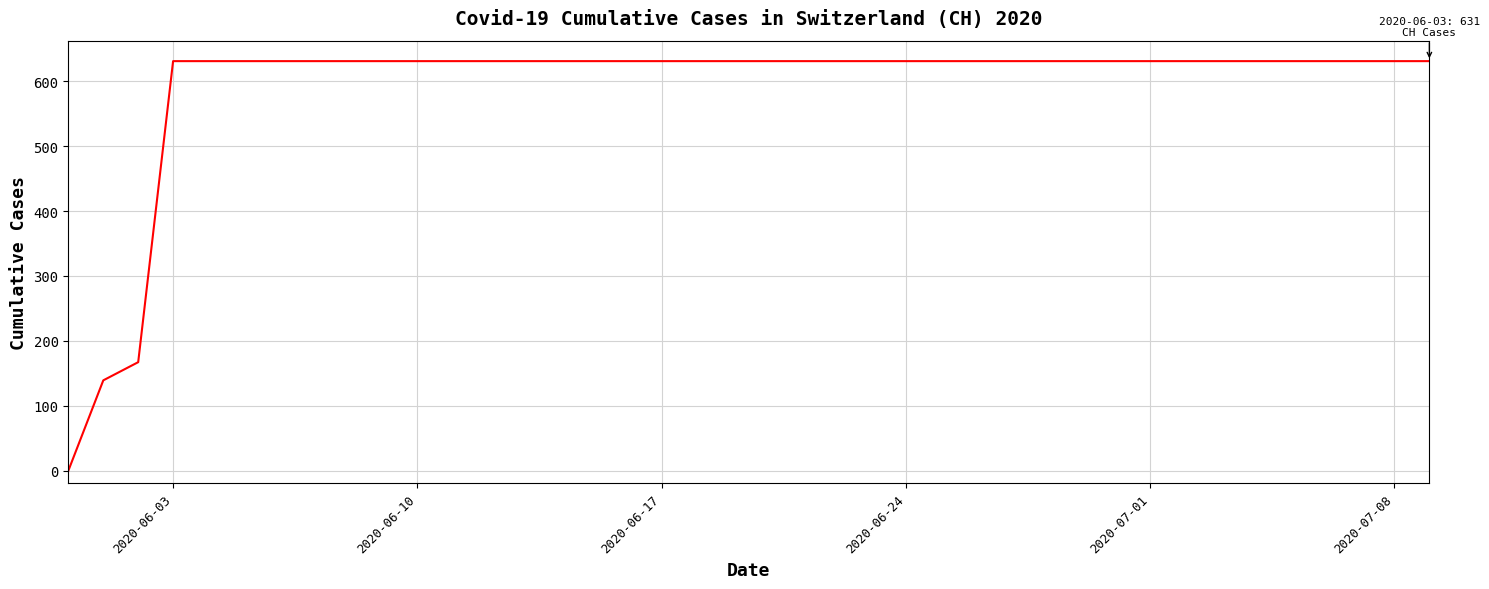

What is the difference between the maximum and second lowest values?

492